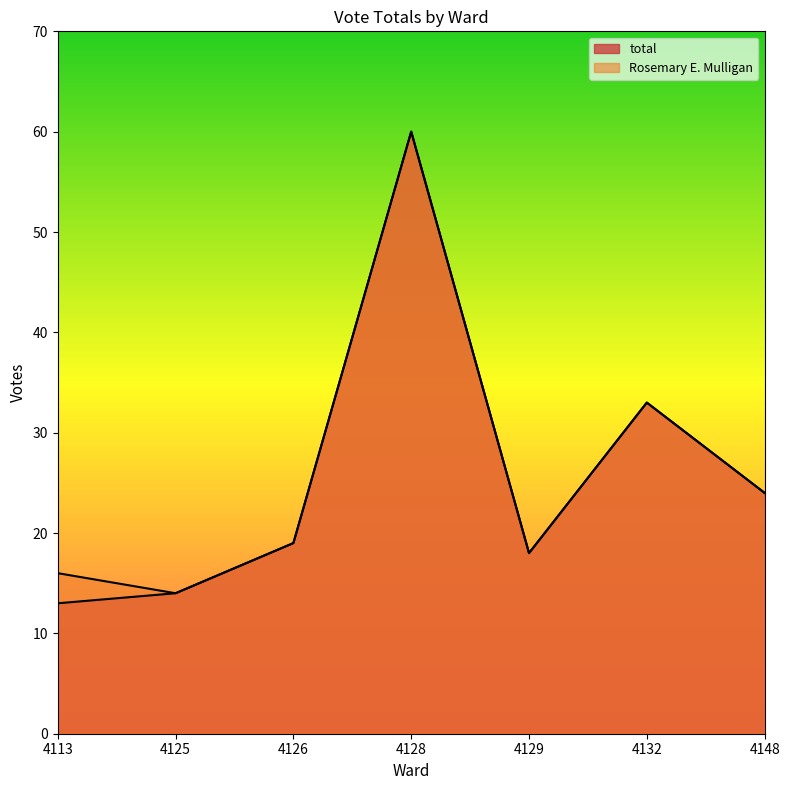

True or false: total and Rosemary E. Mulligan intersect in this chart.

False